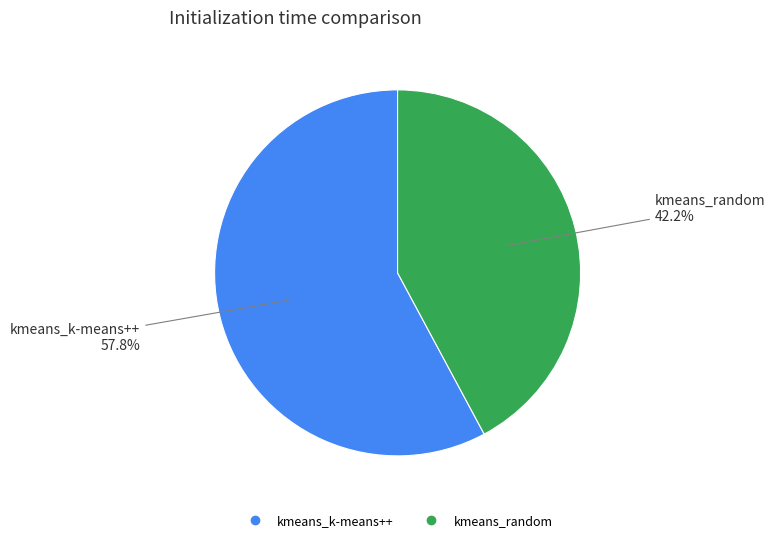

The kmeans_k-means++ slice represents 58% of the pie. True or false?

True